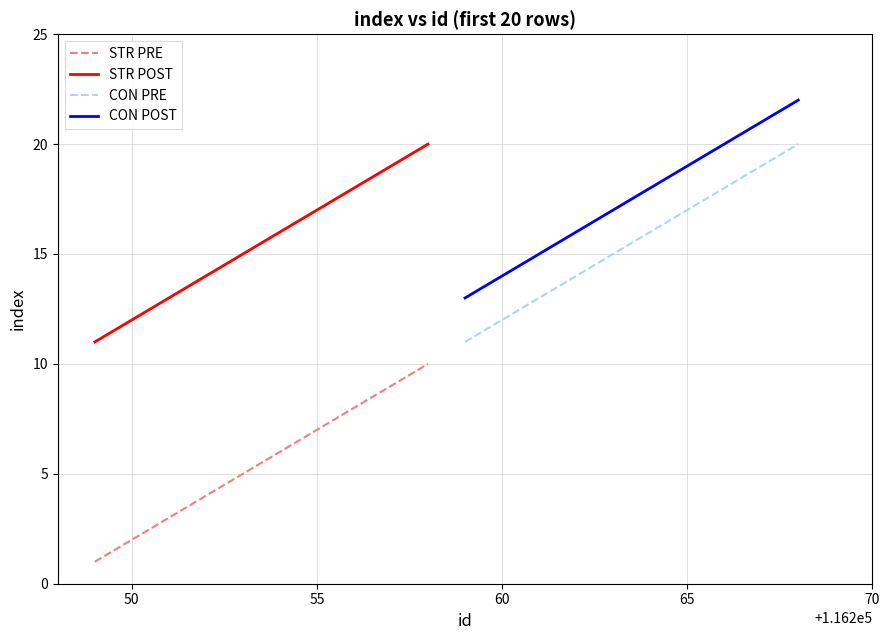

What is the minimum value for CON PRE?

11